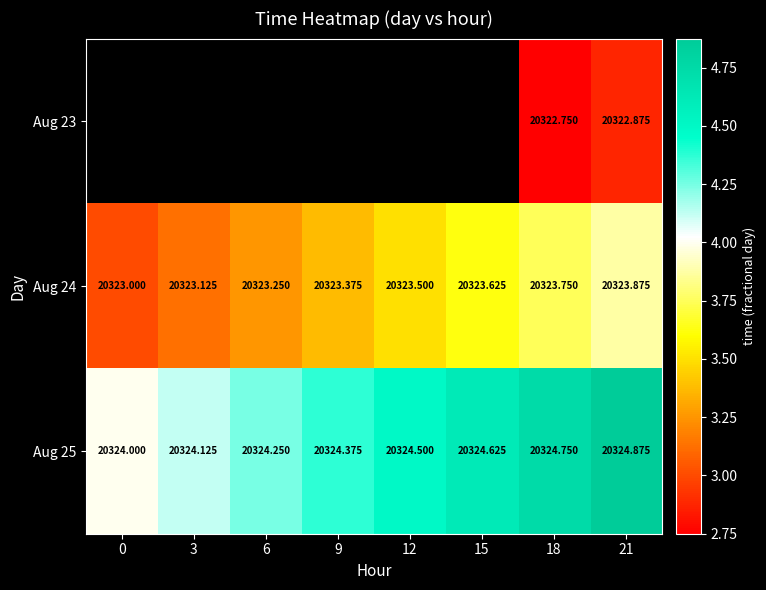

The value of Aug 25 at 3 is 13419.8. True or false?

False